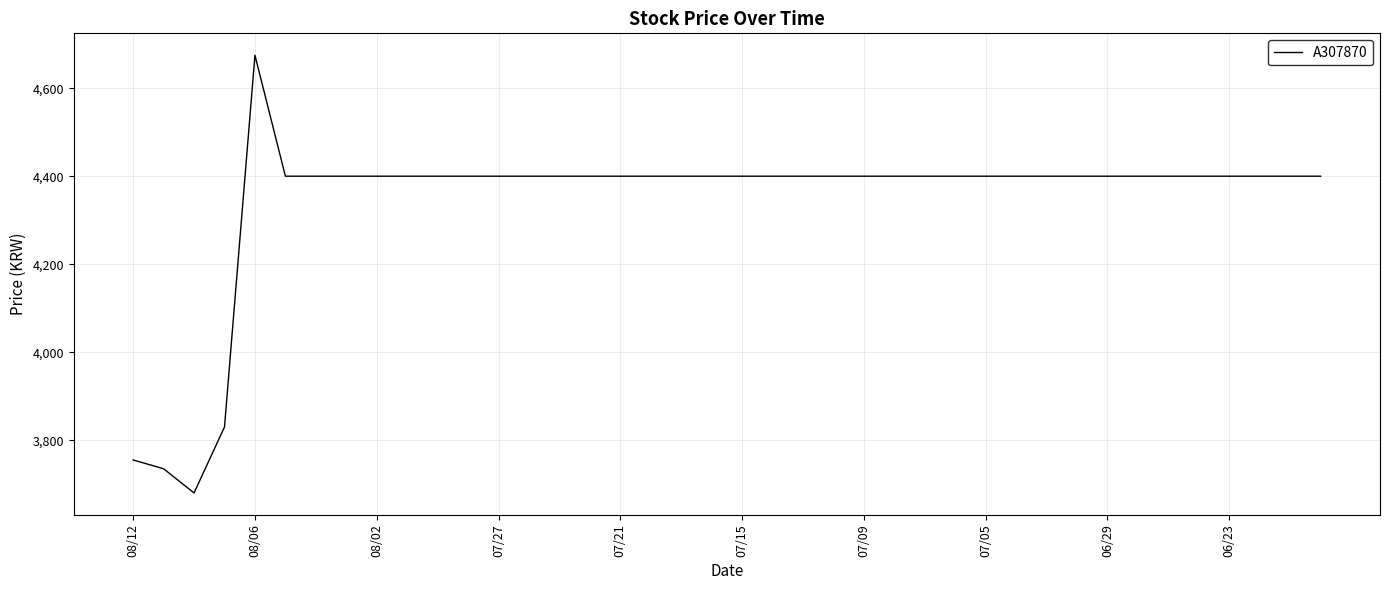

What is the maximum value shown in the chart?

4675